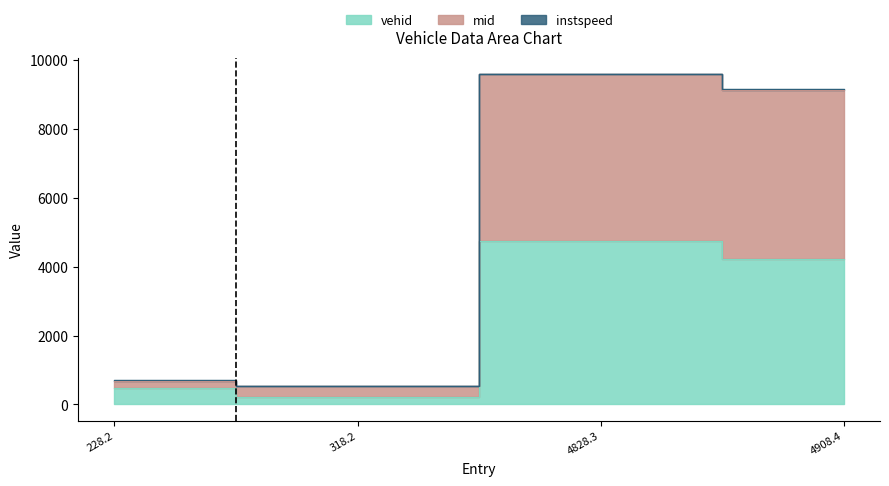

Which series has the widest spread of values?

mid